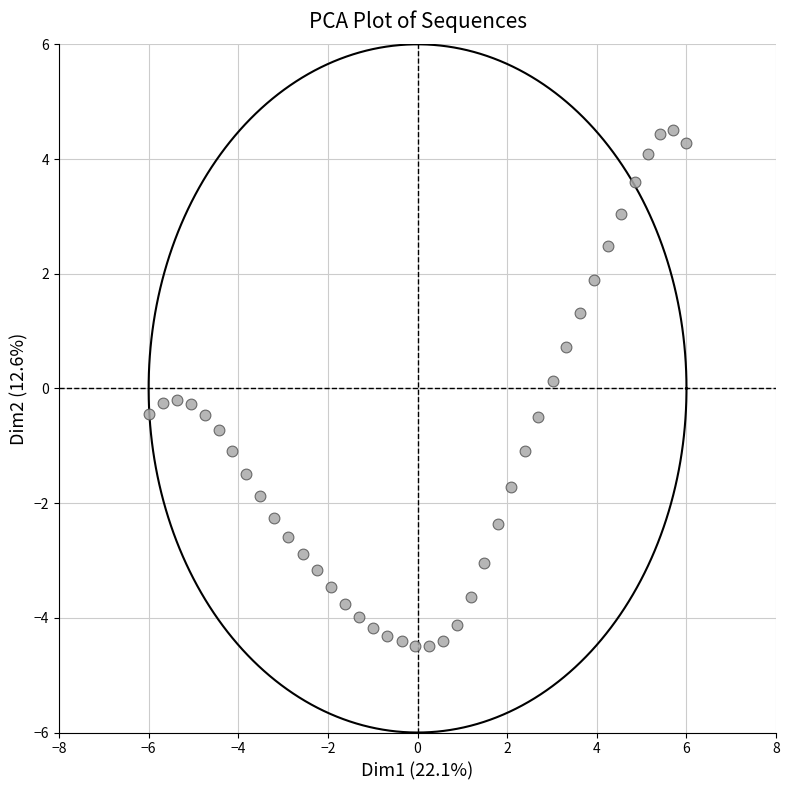

What is the range of X values (max minus min)?

12.0